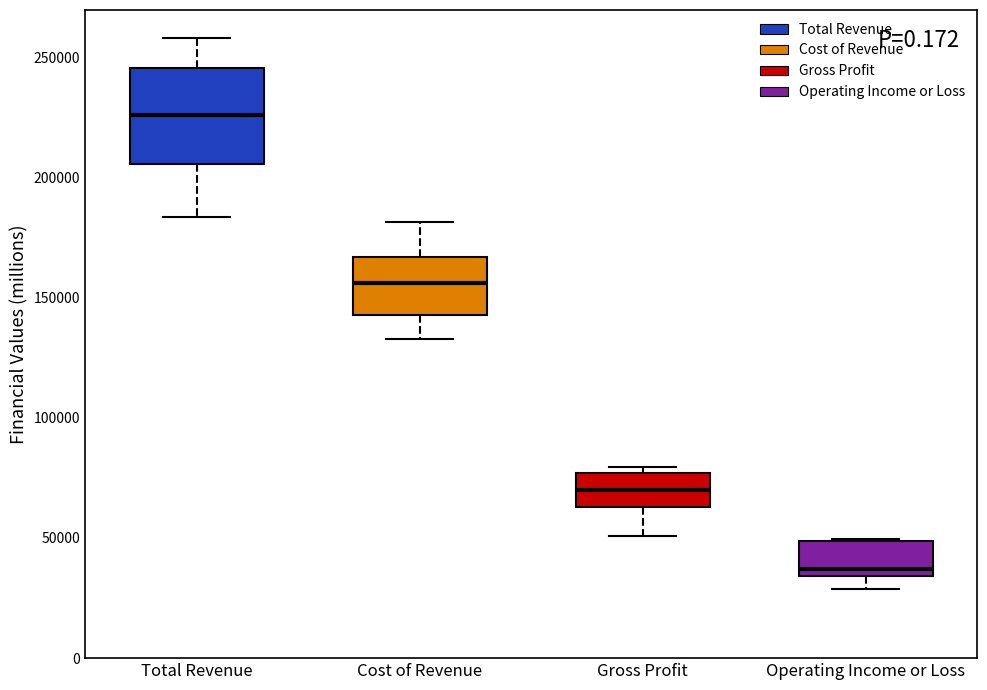

Which box's median line is the lowest?

Operating Income or Loss